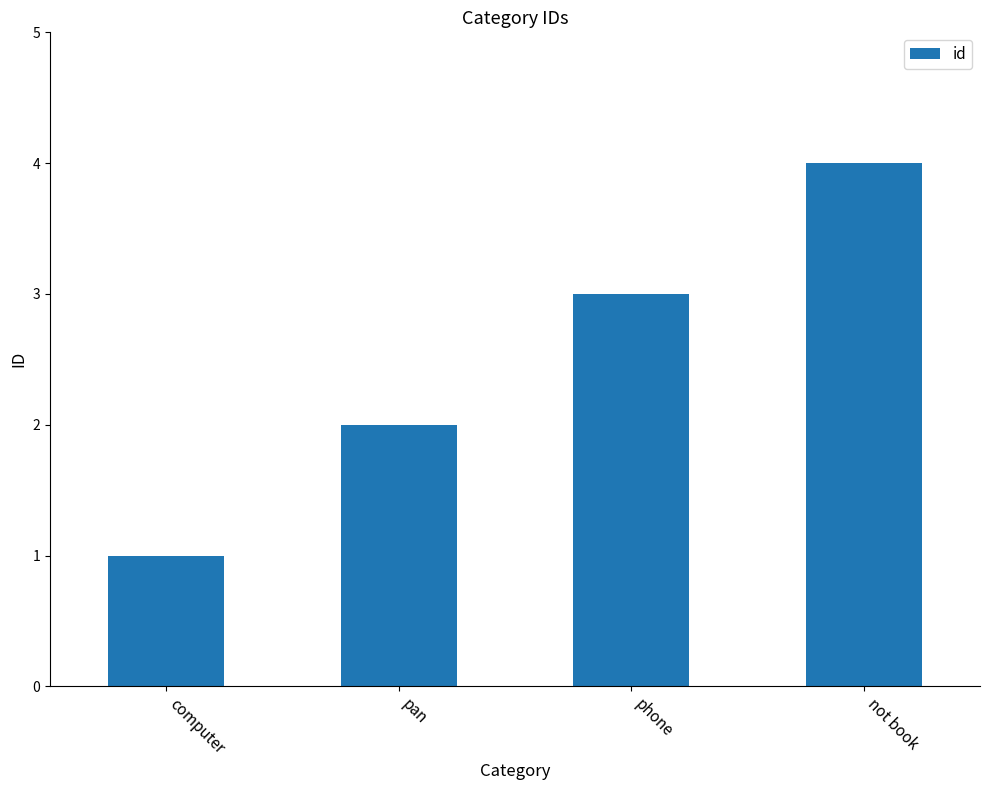

What is the sum of the values at not book and phone?

7